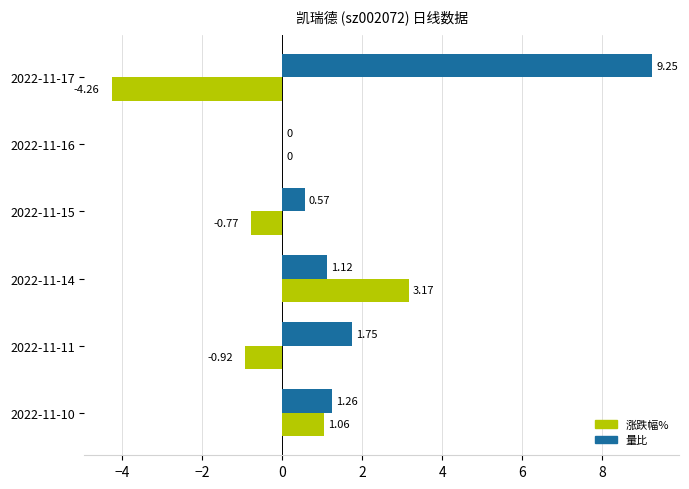

What is the sum of all 涨跌幅% values?

-1.7